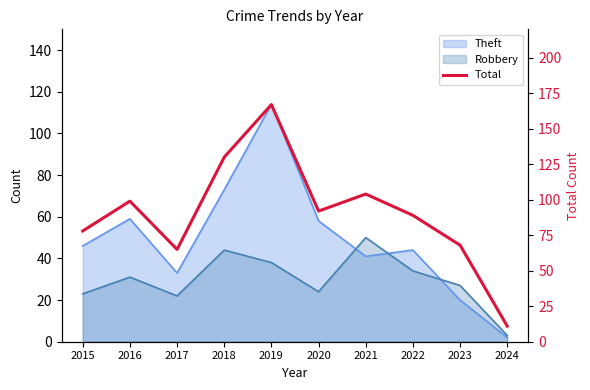

Which label corresponds to the largest value in the chart?

2019